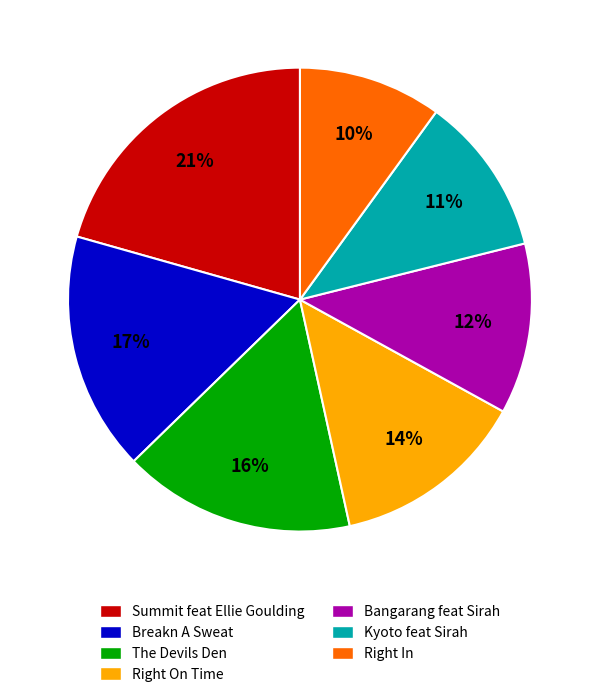

What percentage is the Bangarang feat Sirah slice, to the nearest percent?

12%